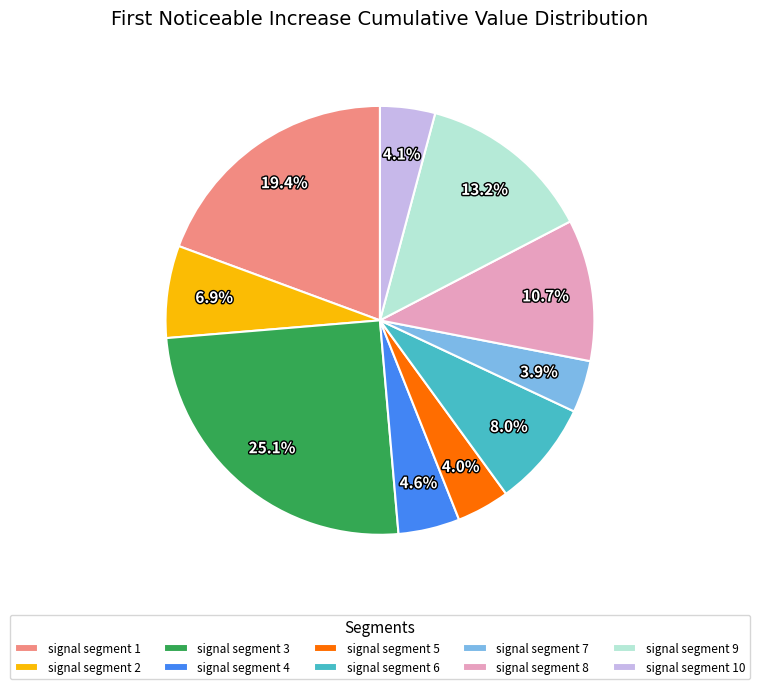

Do signal segment 2 and signal segment 4 together represent more than half of the pie?

No